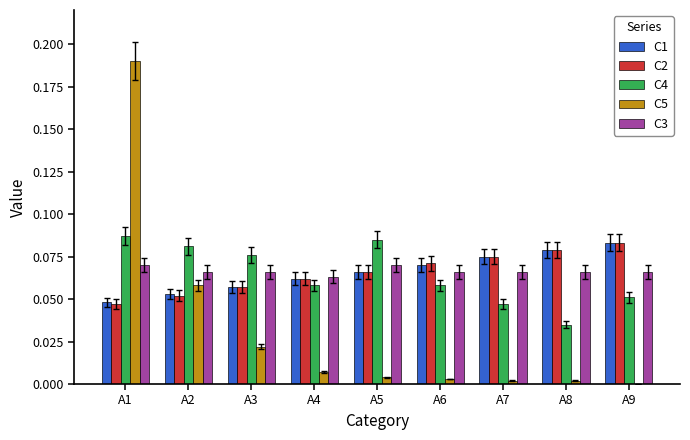

At which category is the sum across all series the highest?

A1